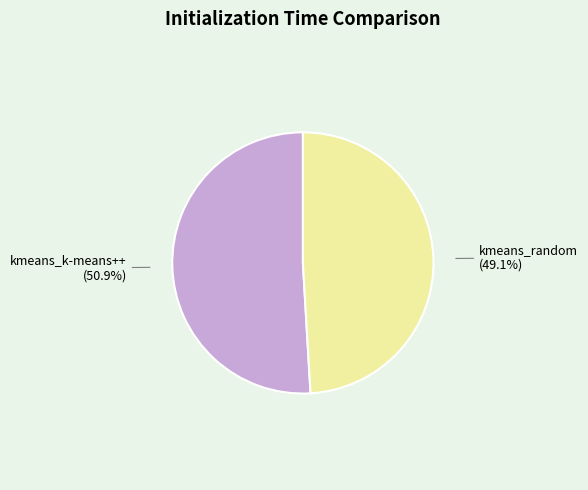

Which has a higher value, kmeans_random or kmeans_k-means++?

kmeans_k-means++